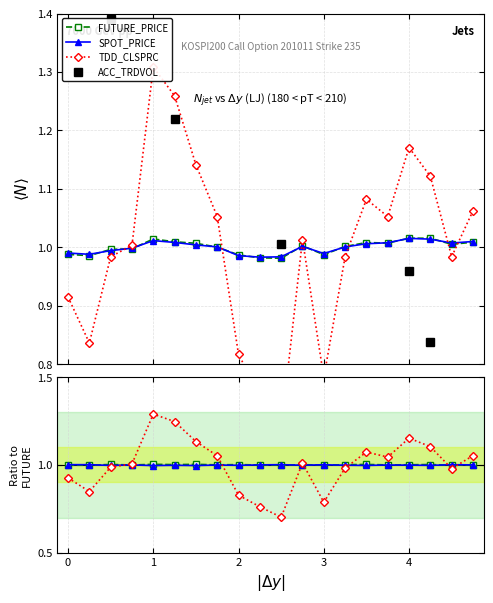

Is the value of TDD_CLSPRC at 3 greater than the value of ACC_TRDVOL at 0?

Yes